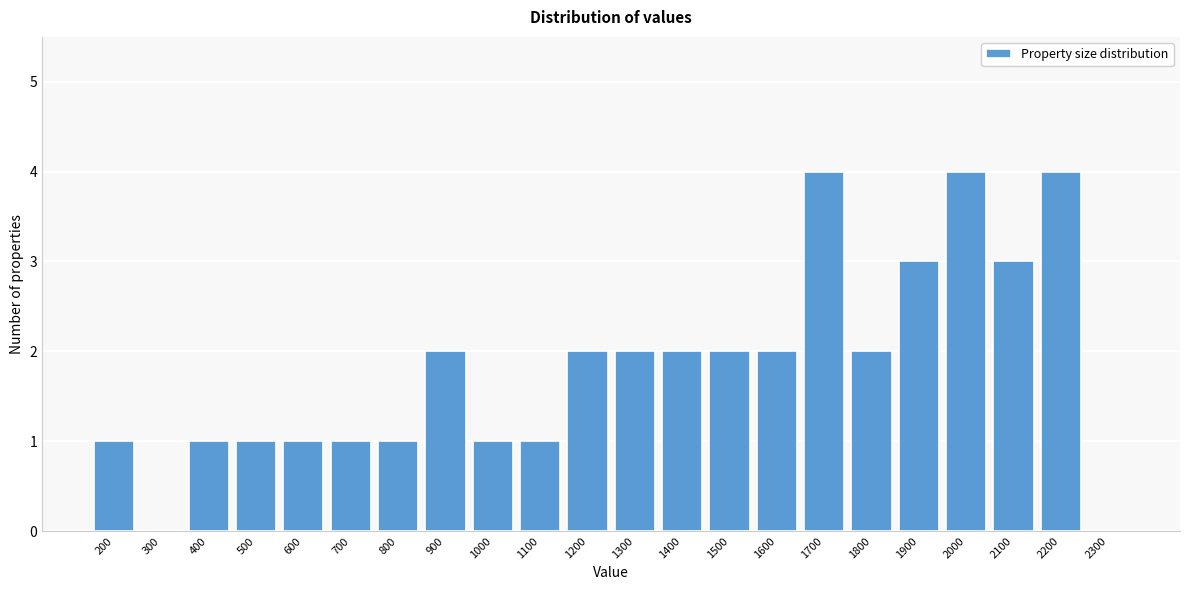

Reading left to right, what are all the values shown in this chart?

200=1	300=0	400=1	500=1	600=1	700=1	800=1	900=2	1000=1	1100=1	1200=2	1300=2	1400=2	1500=2	1600=2	1700=4	1800=2	1900=3	2000=4	2100=3	2200=4	2300=0